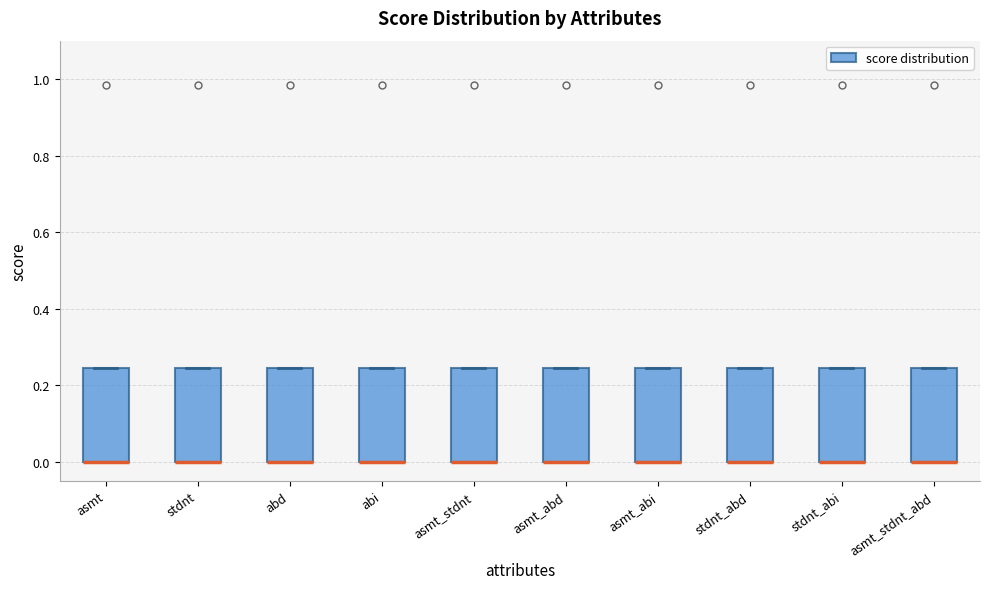

Reading left to right, transcribe this box plot: for each box, give where its median line is, the range the box spans, and where its two whiskers end, as read against the y-axis. The values are not printed on the chart, so give them approximately, as read against the axis.

asmt: median 0.00 (drawn on the box's lower edge), box 0.00 to 0.24, whiskers 0.00 to 0.24
stdnt: median 0.00 (drawn on the box's lower edge), box 0.00 to 0.24, whiskers 0.00 to 0.24
abd: median 0.00 (drawn on the box's lower edge), box 0.00 to 0.24, whiskers 0.00 to 0.24
abi: median 0.00 (drawn on the box's lower edge), box 0.00 to 0.24, whiskers 0.00 to 0.24
asmt_stdnt: median 0.00 (drawn on the box's lower edge), box 0.00 to 0.24, whiskers 0.00 to 0.24
asmt_abd: median 0.00 (drawn on the box's lower edge), box 0.00 to 0.24, whiskers 0.00 to 0.24
asmt_abi: median 0.00 (drawn on the box's lower edge), box 0.00 to 0.24, whiskers 0.00 to 0.24
stdnt_abd: median 0.00 (drawn on the box's lower edge), box 0.00 to 0.24, whiskers 0.00 to 0.24
stdnt_abi: median 0.00 (drawn on the box's lower edge), box 0.00 to 0.24, whiskers 0.00 to 0.24
asmt_stdnt_abd: median 0.00 (drawn on the box's lower edge), box 0.00 to 0.24, whiskers 0.00 to 0.24